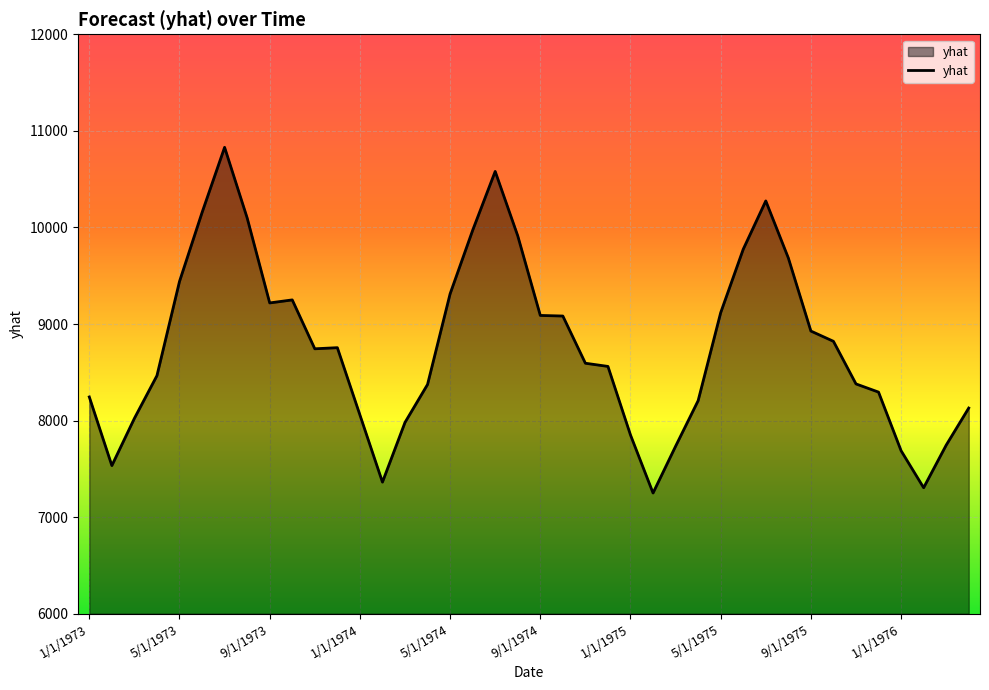

What is the greatest value displayed?

10829.4